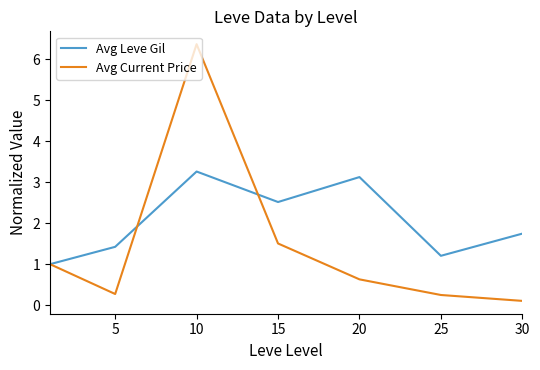

Rank the series by their maximum value, from highest to lowest.

Avg Current Price, Avg Leve Gil